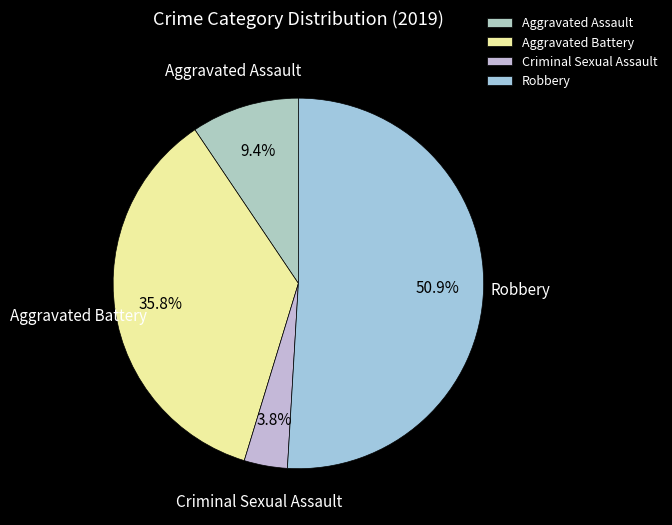

To the nearest percent, what percentage of the pie is Aggravated Battery?

36%